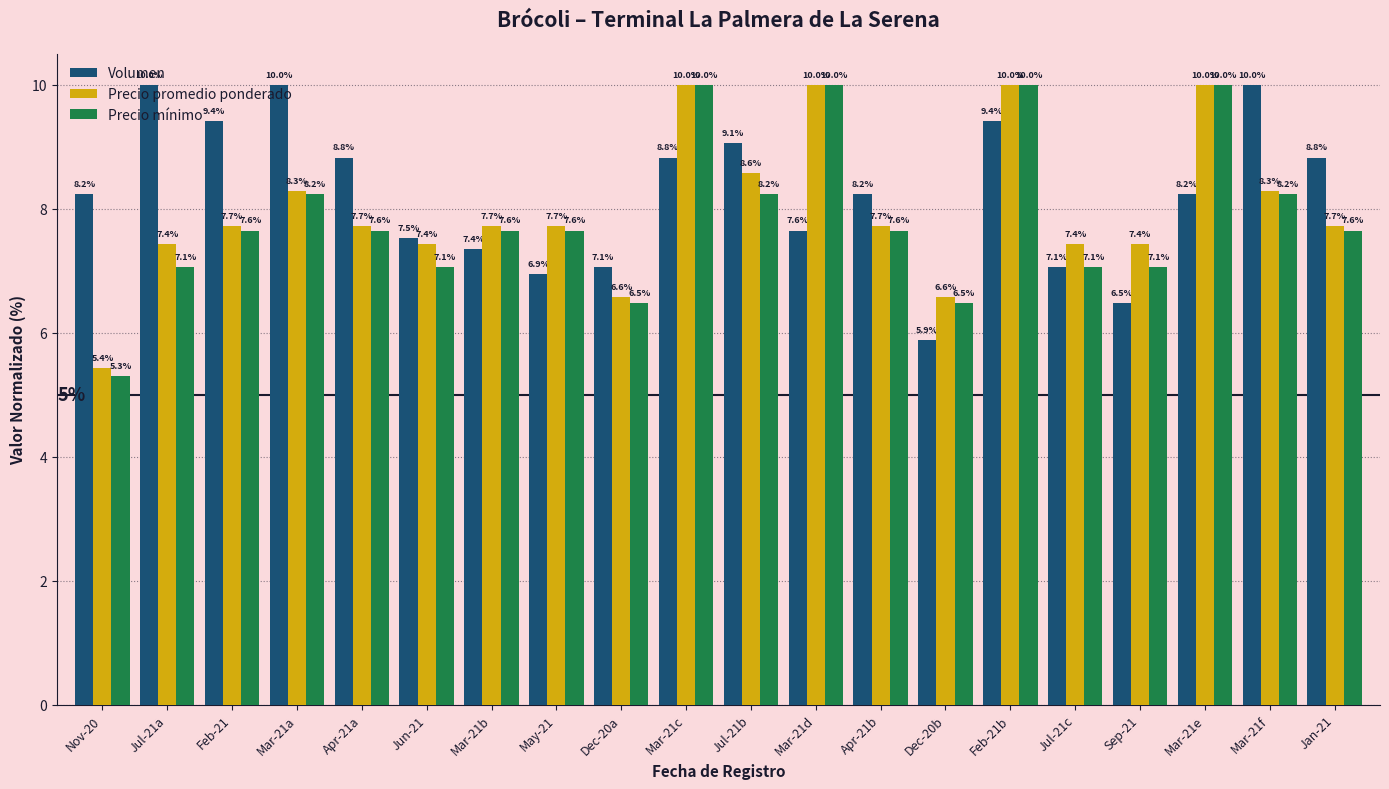

Reading right to left, transcribe all the data shown in this chart.

Volumen: 8.8	10.0	8.2	6.5	7.1	9.4	5.9	8.2	7.6	9.1	8.8	7.1	6.9	7.4	7.5	8.8	10.0	9.4	10.0	8.2
Precio promedio ponderado: 7.7	8.3	10.0	7.4	7.4	10.0	6.6	7.7	10.0	8.6	10.0	6.6	7.7	7.7	7.4	7.7	8.3	7.7	7.4	5.4
Precio mínimo: 7.6	8.2	10.0	7.1	7.1	10.0	6.5	7.6	10.0	8.2	10.0	6.5	7.6	7.6	7.1	7.6	8.2	7.6	7.1	5.3